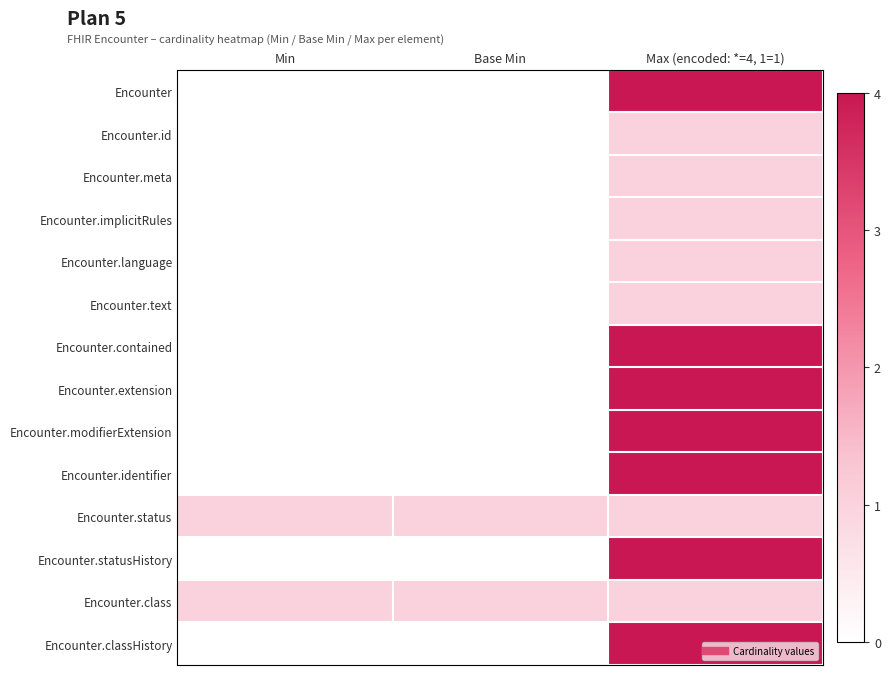

Which has a higher value, Min or Base Min?

Min